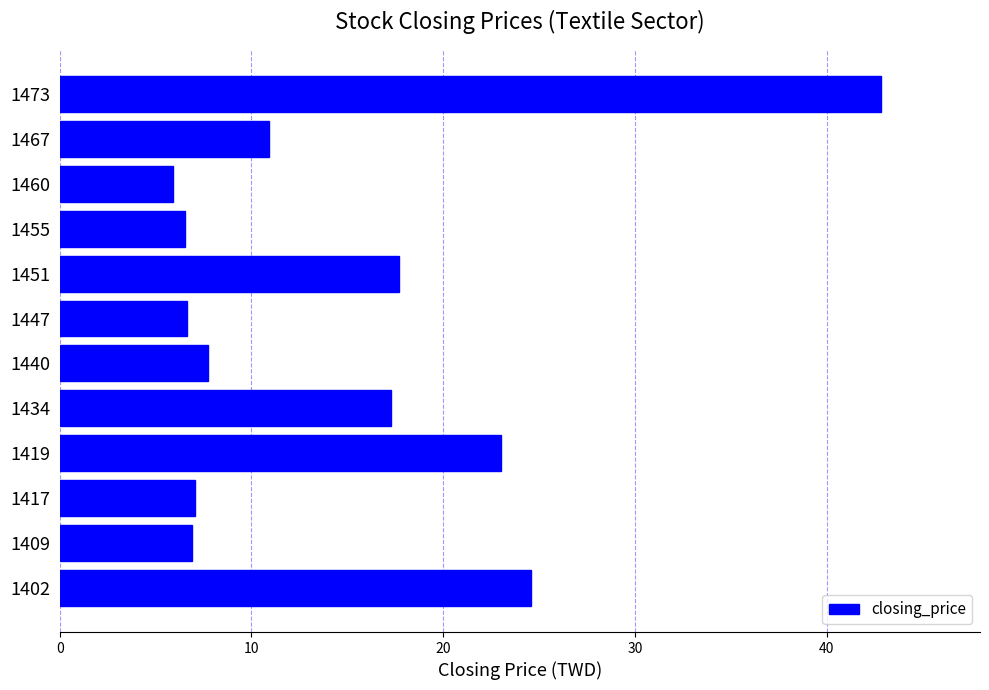

What is the difference between the maximum and second lowest values?

36.3